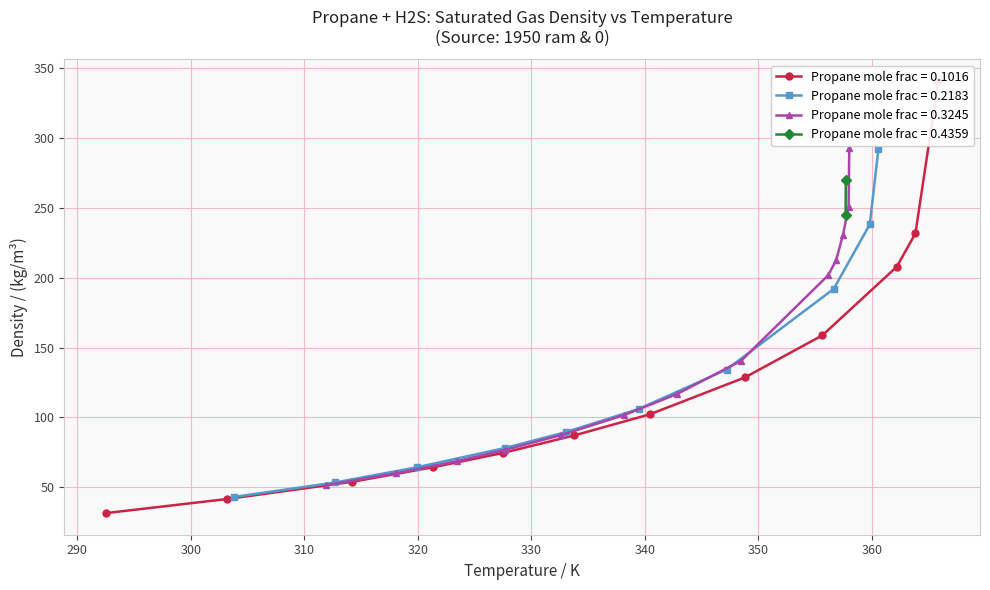

True or false: Temperature (K) has a value of 594.9 at 36.

False